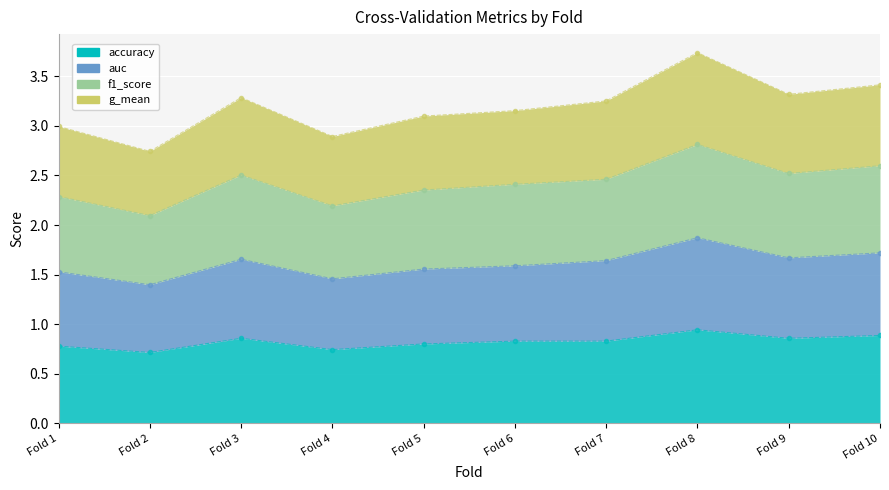

Does the chart display data point markers on the line(s)?

Yes